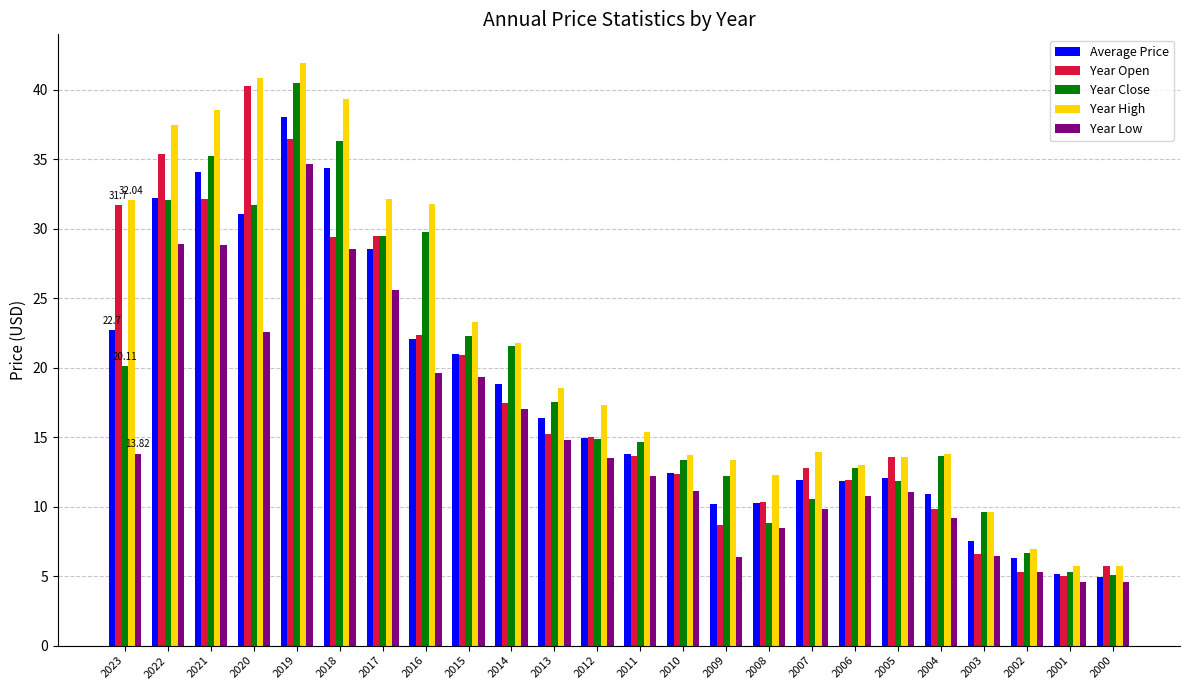

What is the spread (max minus min) of values at 2023?

18.2